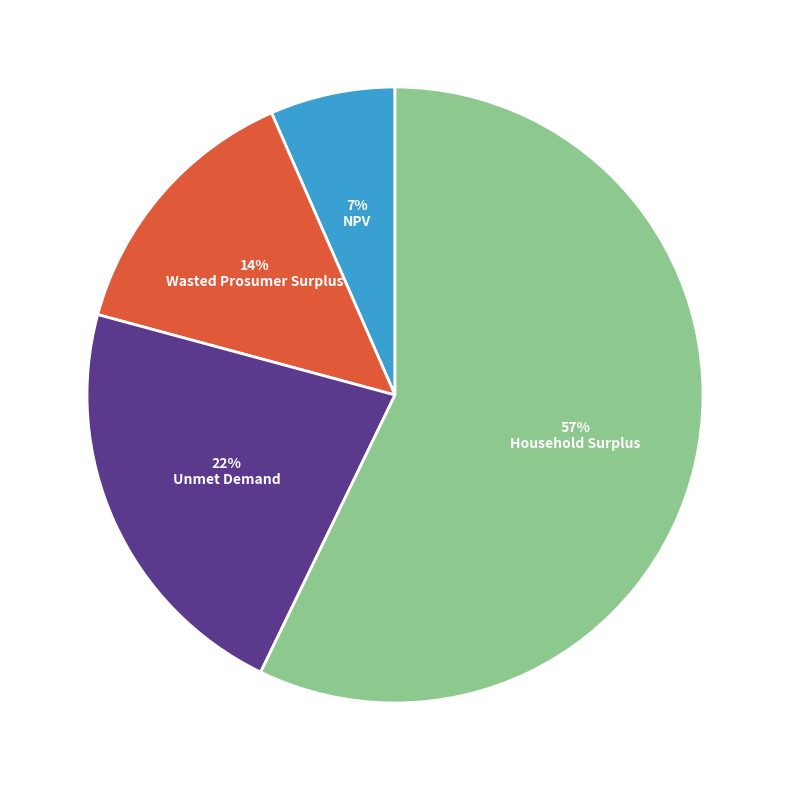

Do NPV and Unmet Demand together represent more than half of the pie?

No